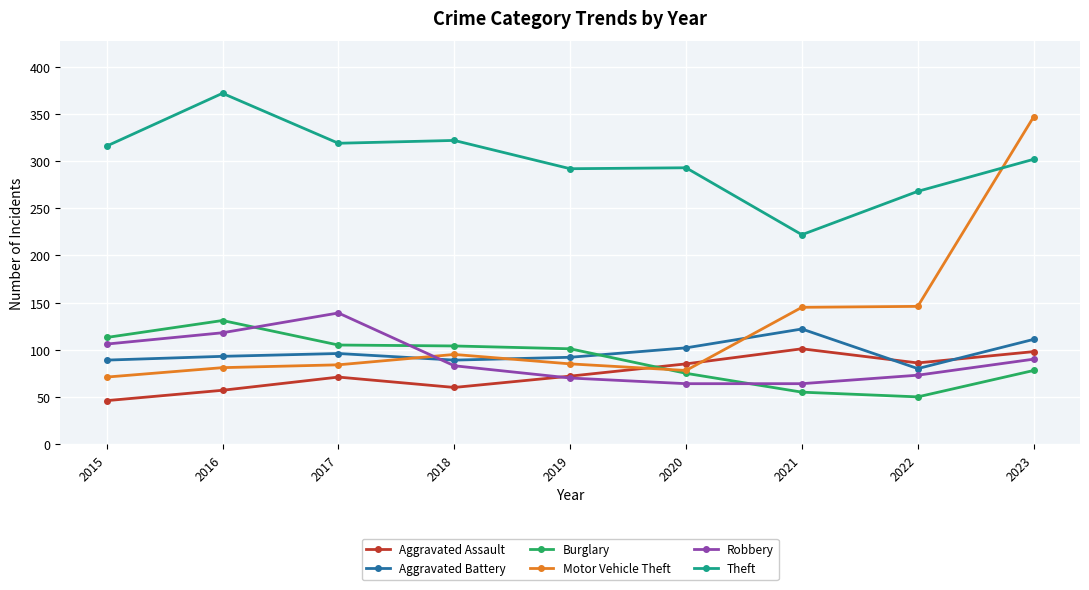

How many lines are shown in the chart?

6